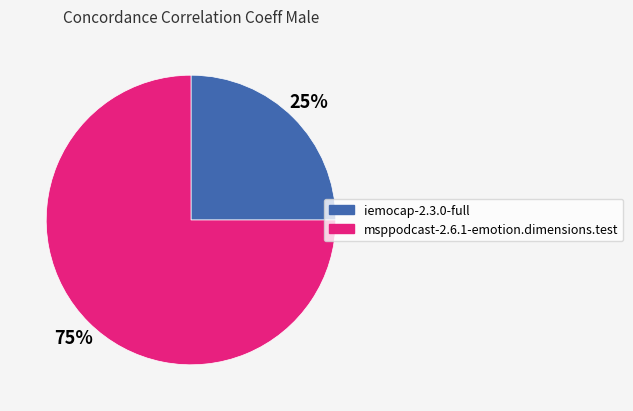

Is it true that msppodcast-2.6.1-emotion.dimensions.test is 65% of the pie?

False